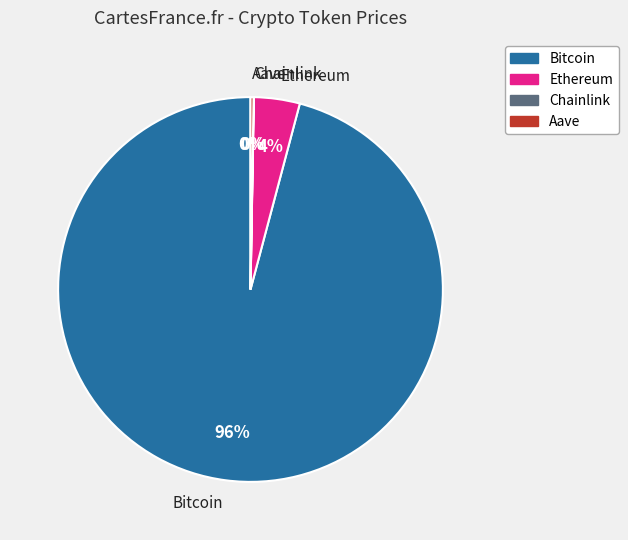

Do Bitcoin and Ethereum together represent more than half of the pie?

Yes